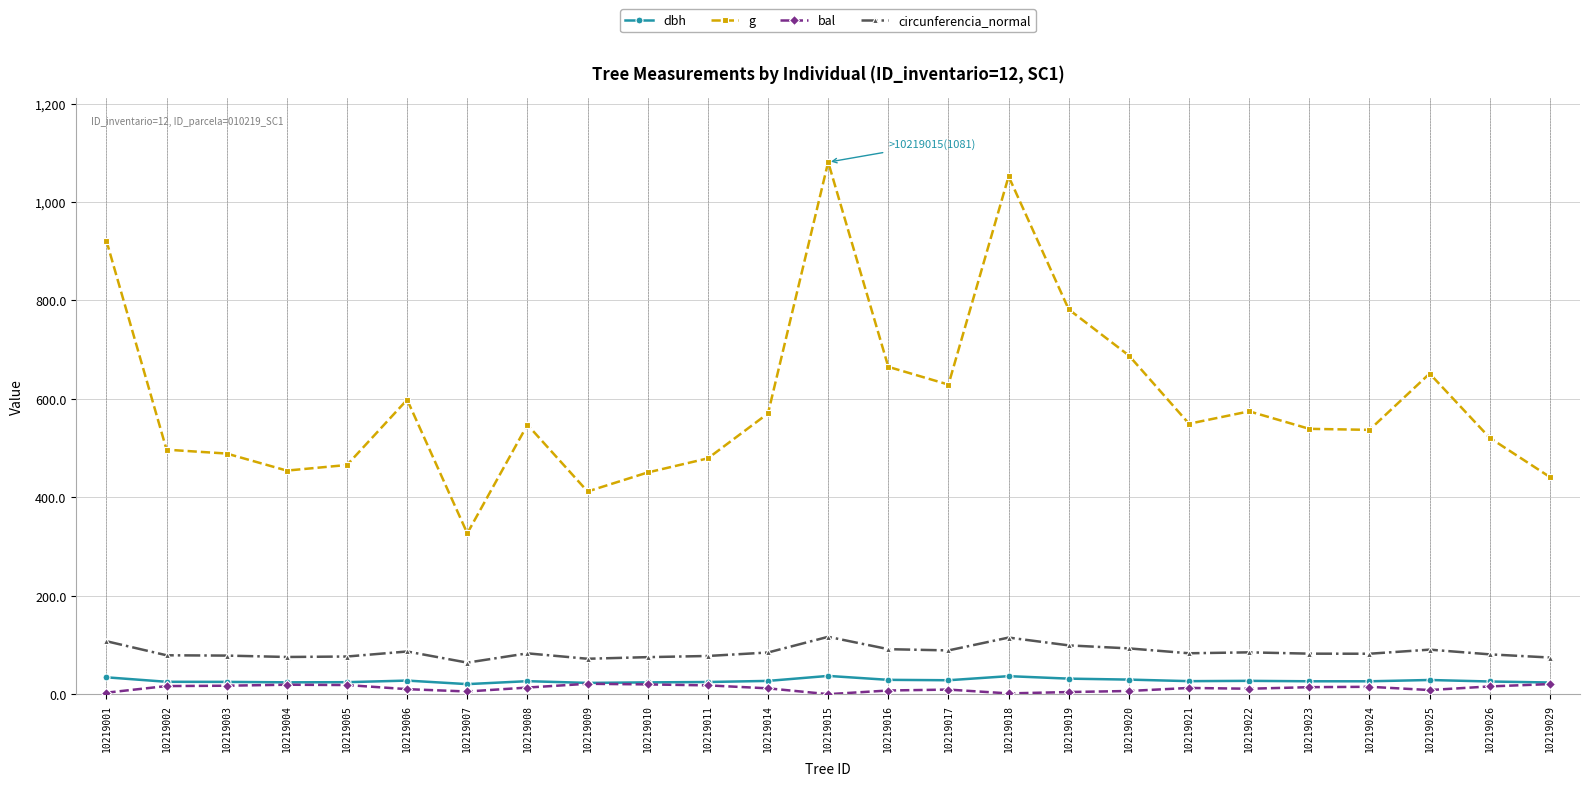

What is the lowest value of the circunferencia_normal series?

64.1